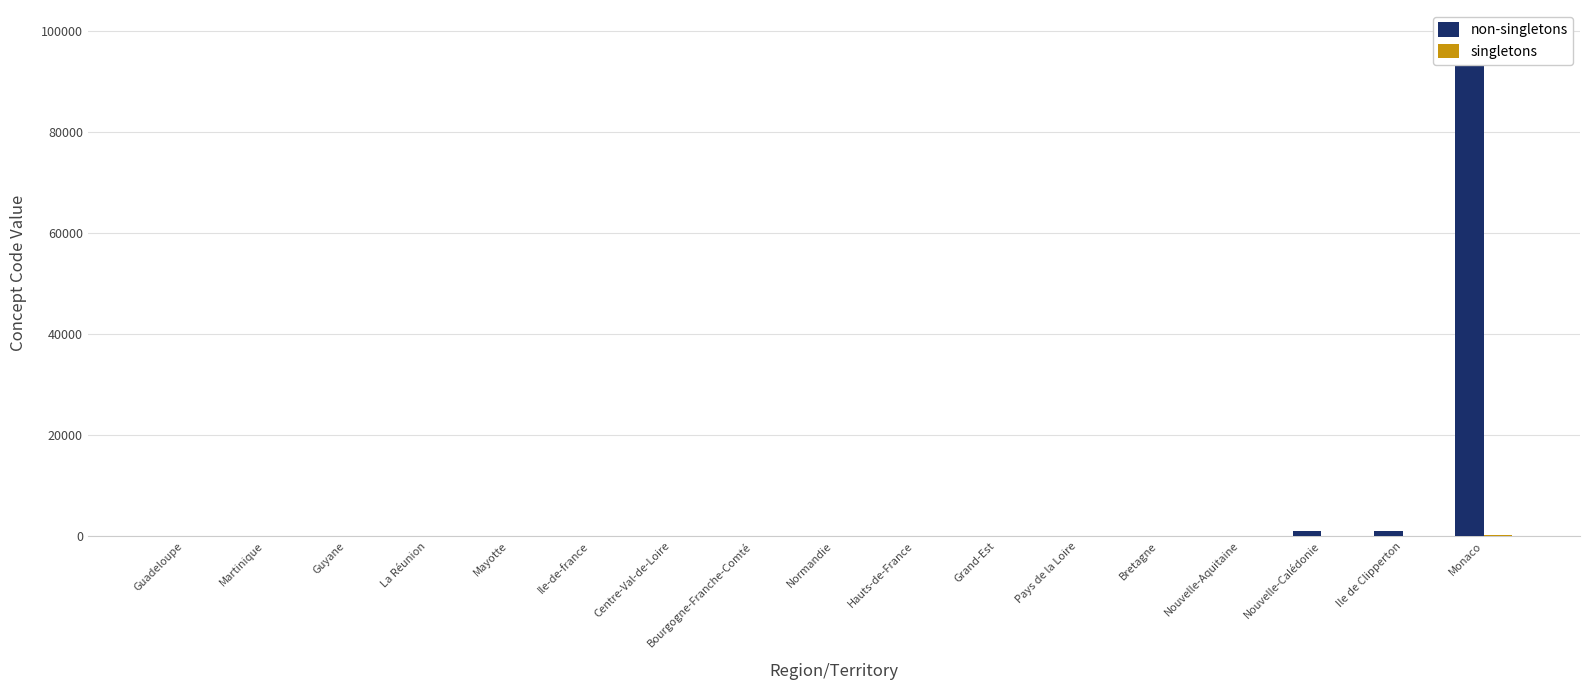

The value of singletons at Pays de la Loire is 75. True or false?

False